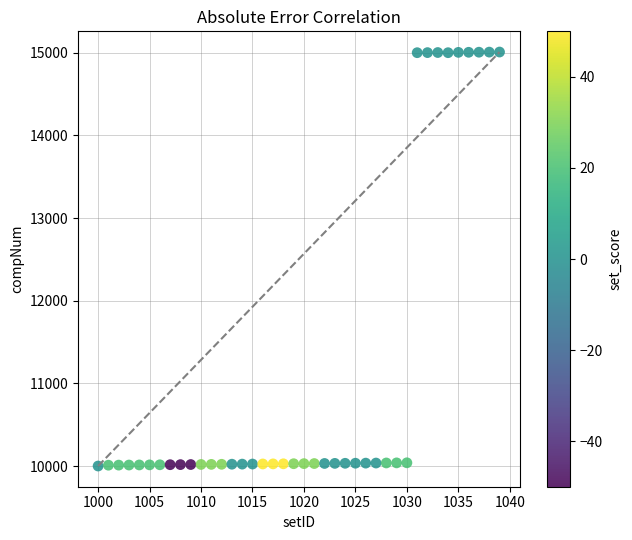

What is the range of Y values (max minus min)?

5008